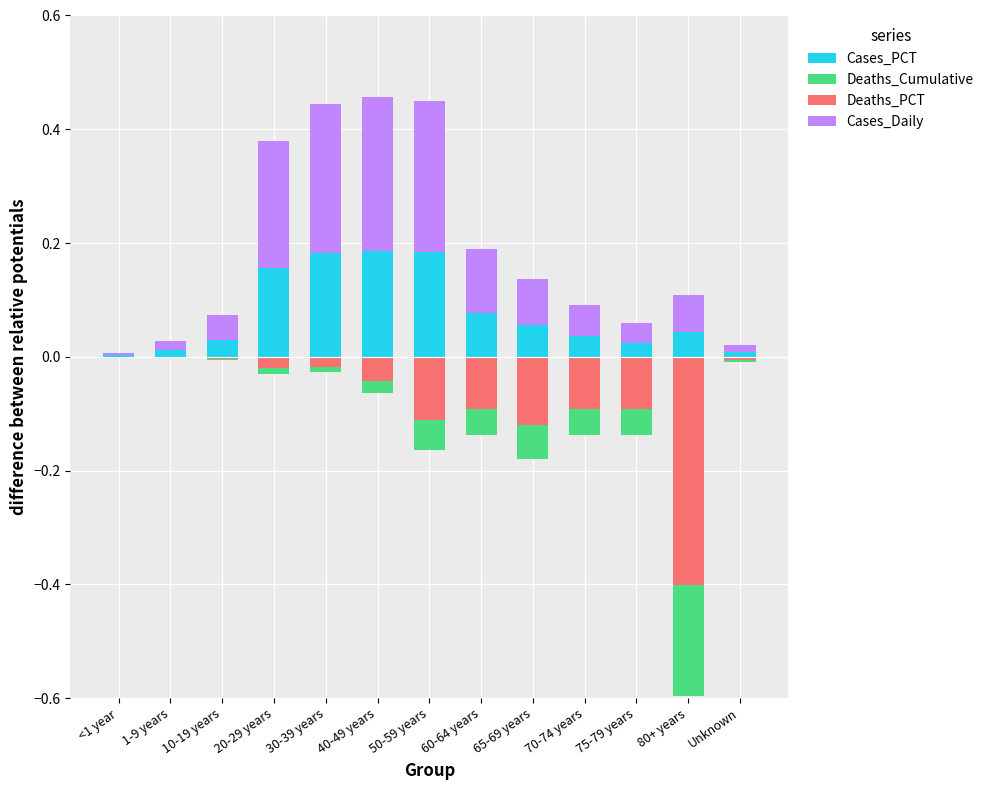

Which series has the largest total across all categories?

Cases_Daily